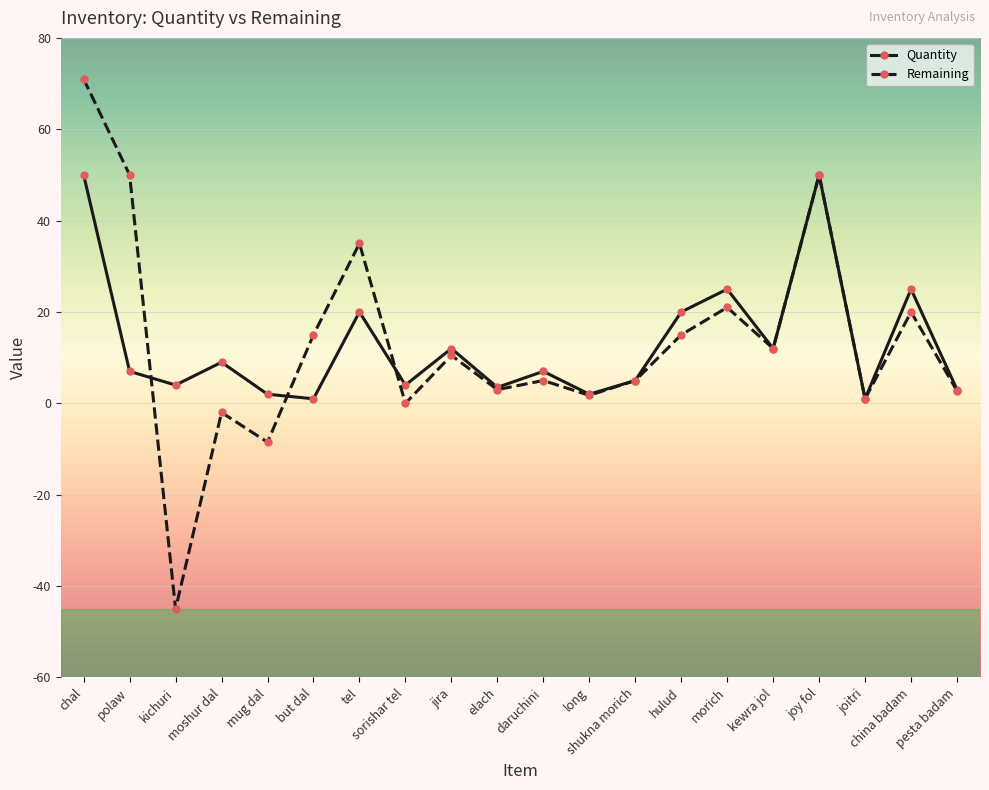

Read the Remaining value at polaw.

50.0